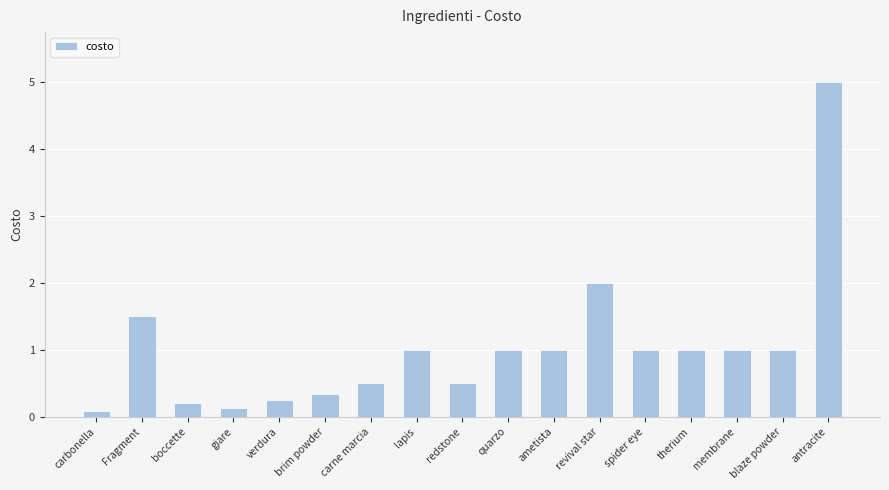

What is the change in value from boccette to revival star?

+1.8